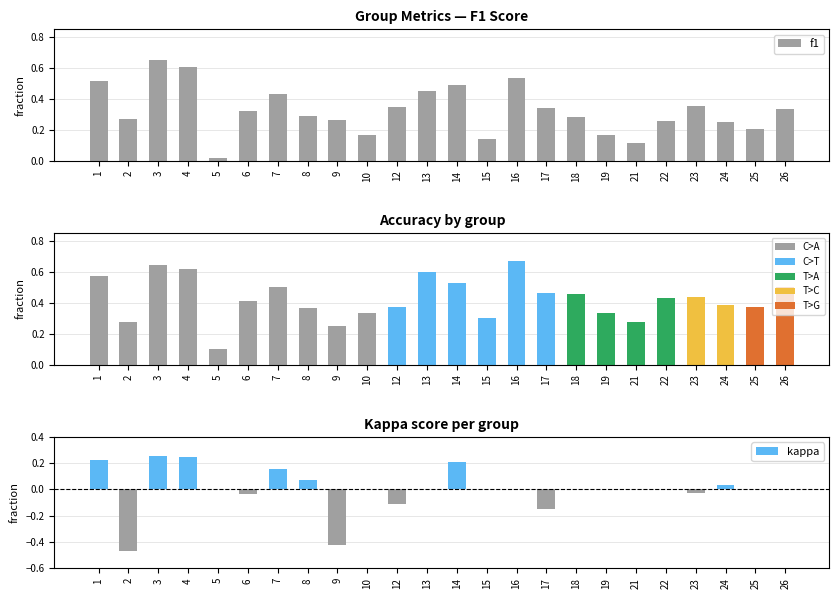

Rank the series by their average value, from highest to lowest.

accuracy, f1, kappa